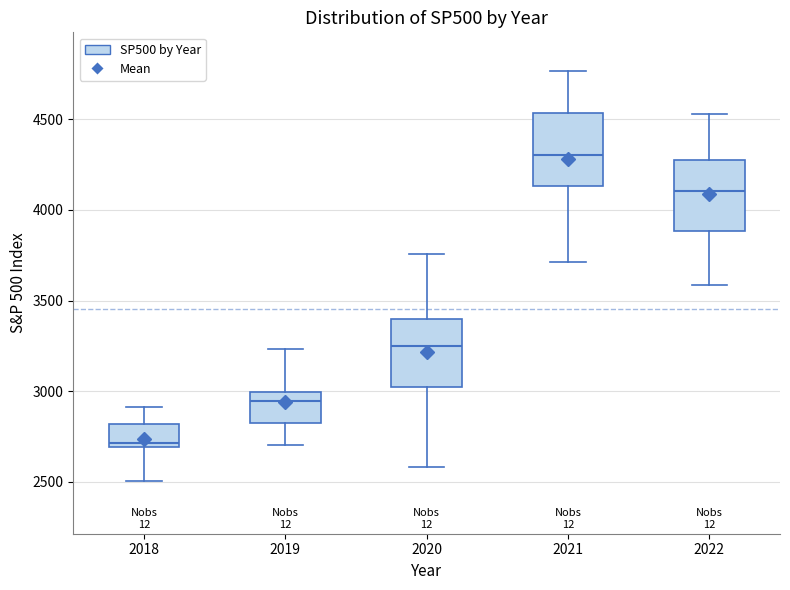

Where does the median line of the box at x = 2020 sit on the y-axis? The values are not printed on the chart, so give them approximately, as read against the axis.

3250